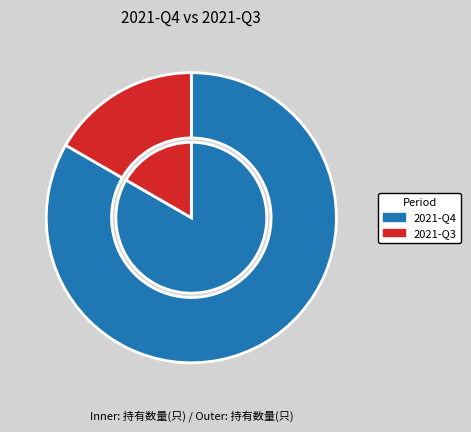

How many segments does this pie chart have?

2